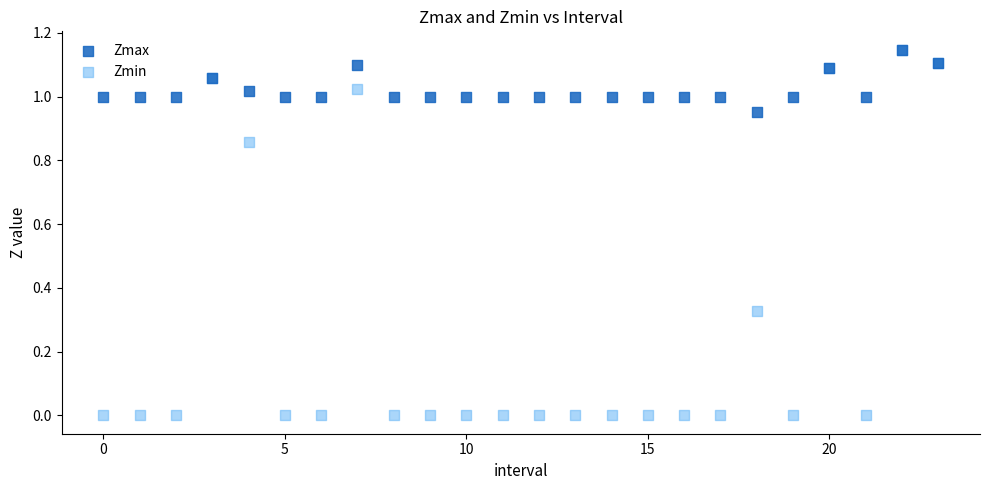

Which series has the largest Y range (max minus min)?

Zmin